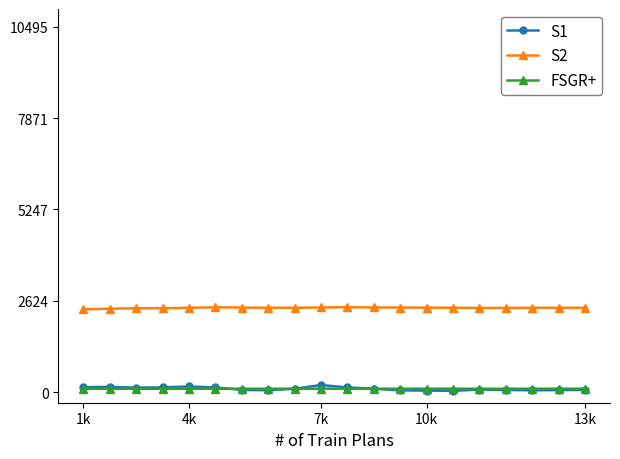

What is the highest value of the S2 series?

2442.6